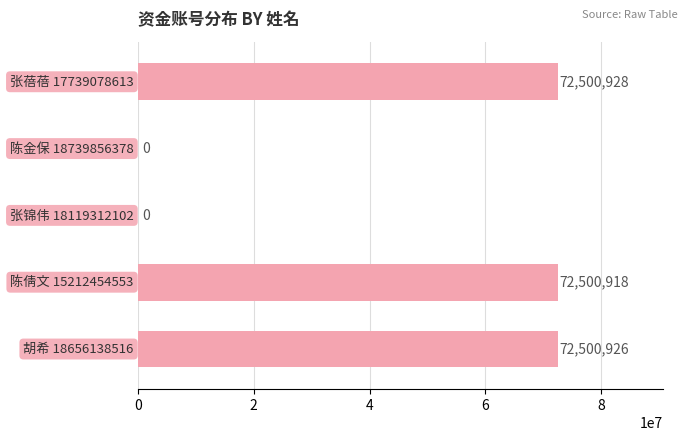

What is the greatest value displayed?

72500928